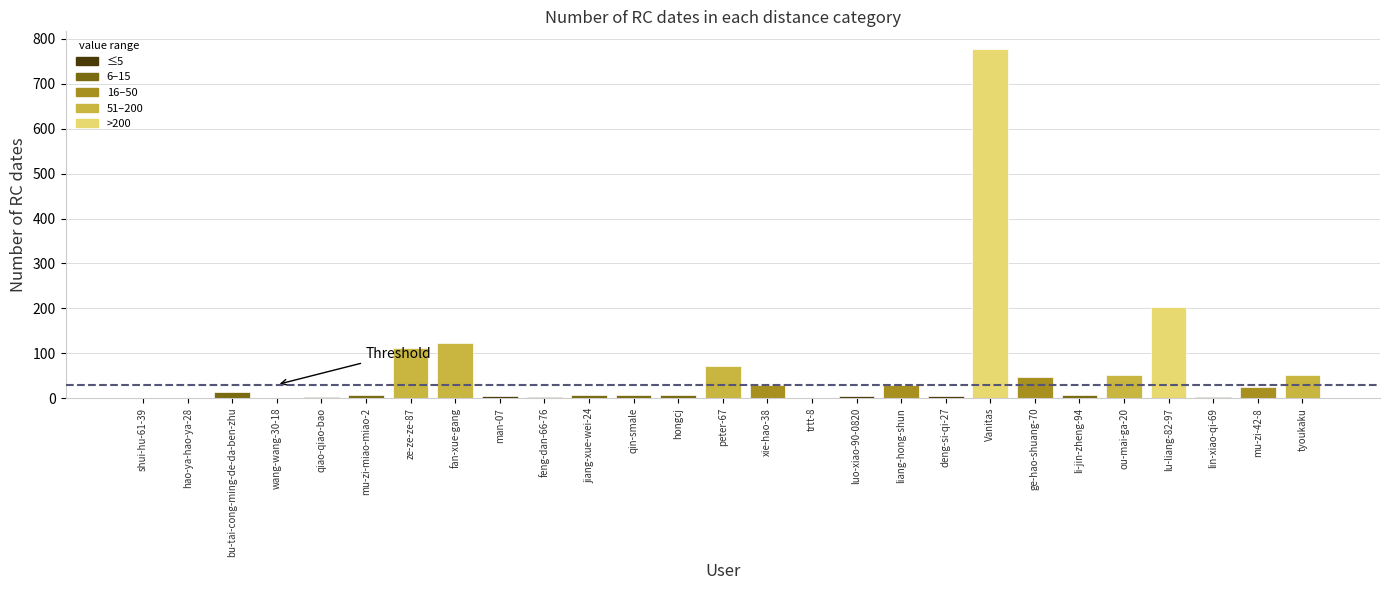

What is the sum of the values at mu-zi-42-8 and peter-67?

95